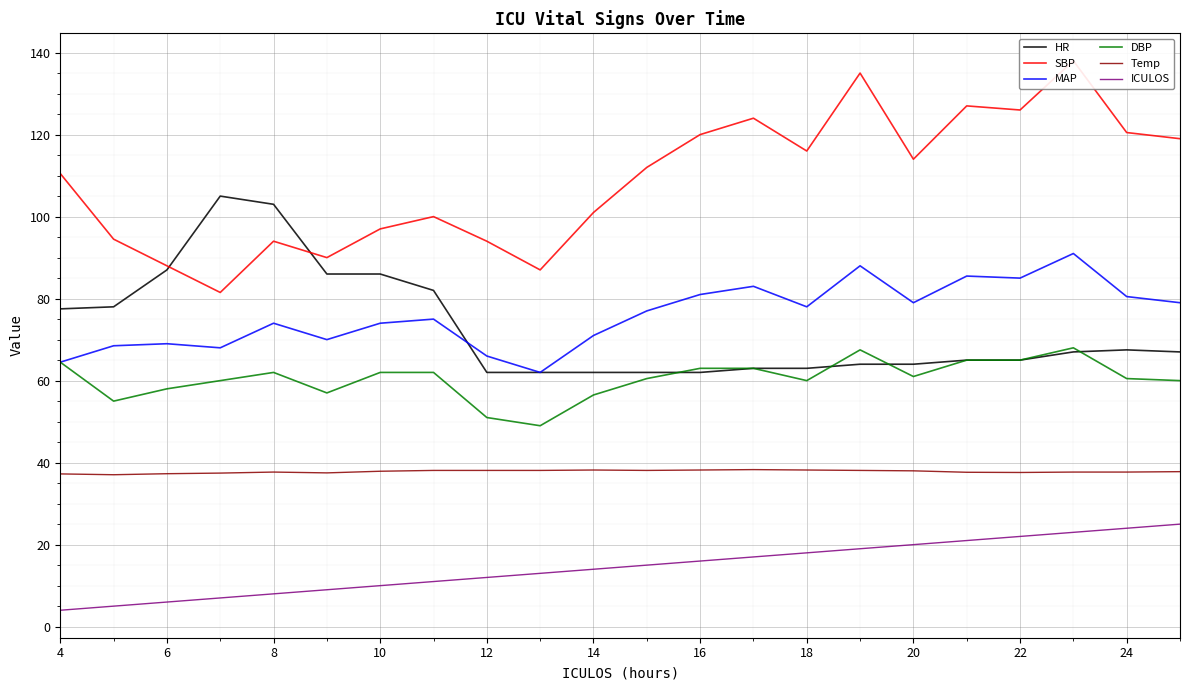

The ICULOS series shows 2.6 at 10. True or false?

False